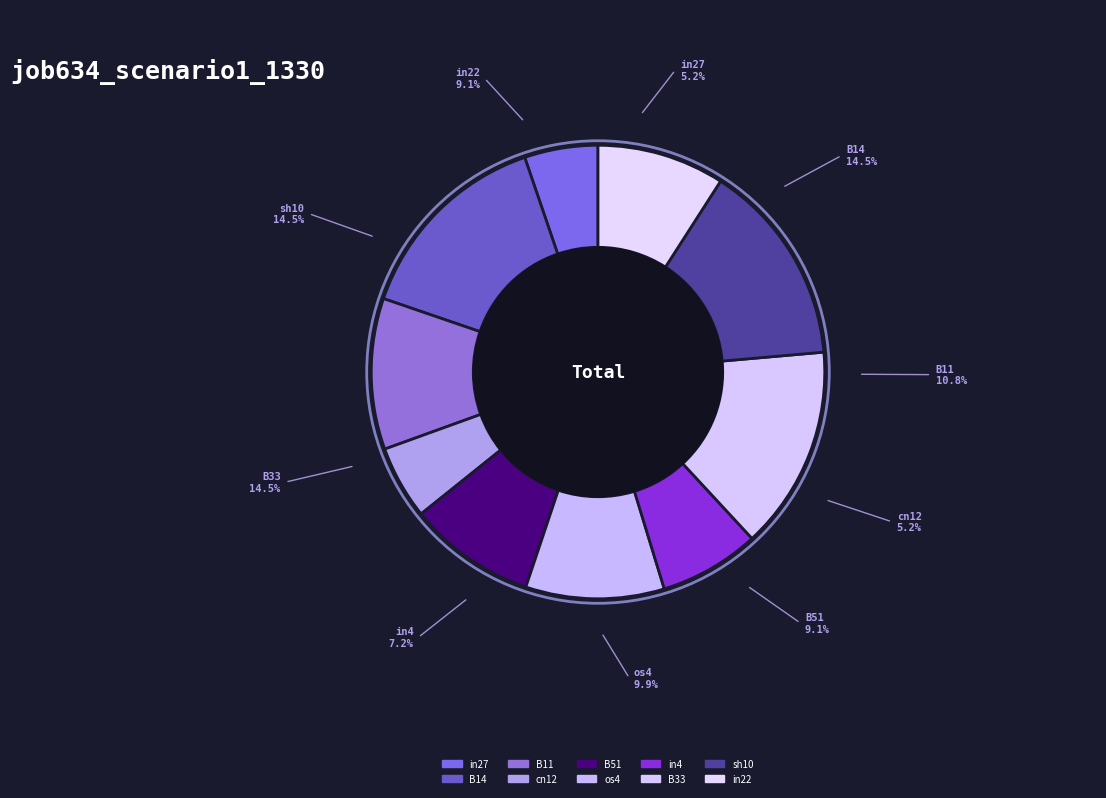

How many slices are in this pie chart?

10